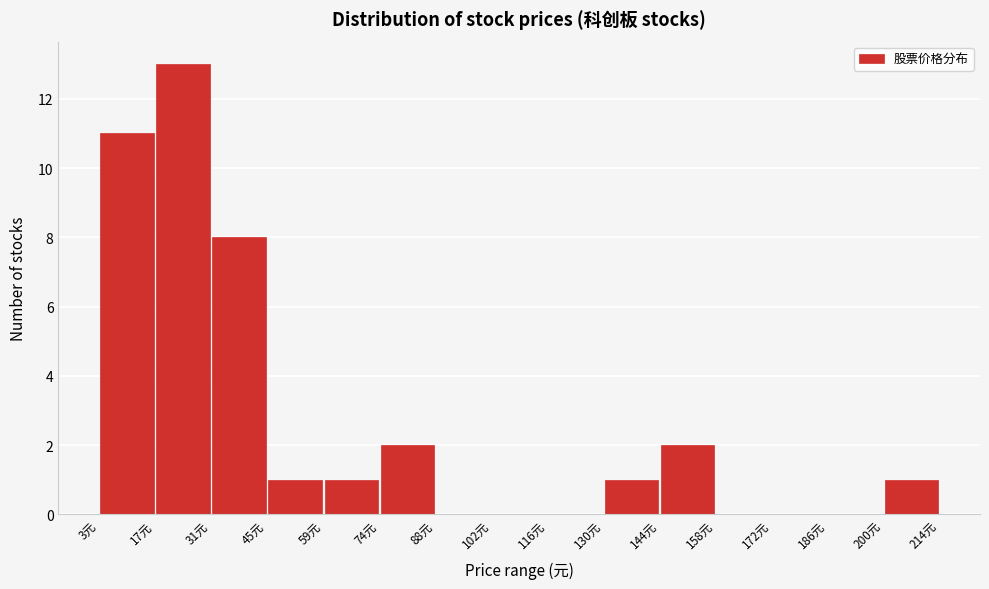

What is the height of the bar covering 32 to 46 on the x-axis? Neither the bar edges nor the heights are printed on the chart, so give them approximately, as read against the axes.

8